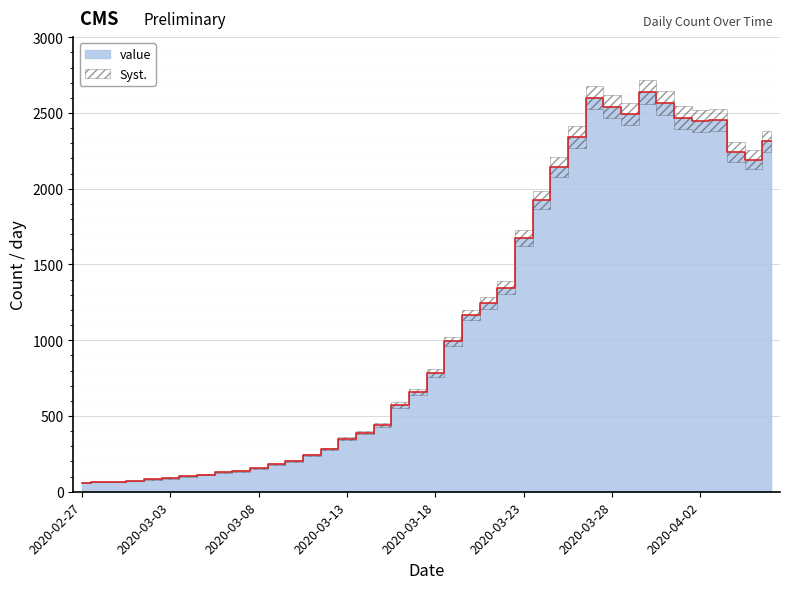

Reading left to right, list all the values displayed in this chart.

61	65	65	72	83	90	102	111	129	137	155	181	205	240	283	351	391	439	572	656	784	993	1166	1246	1348	1675	1927	2145	2341	2602	2540	2493	2639	2566	2470	2447	2453	2242	2193	2313